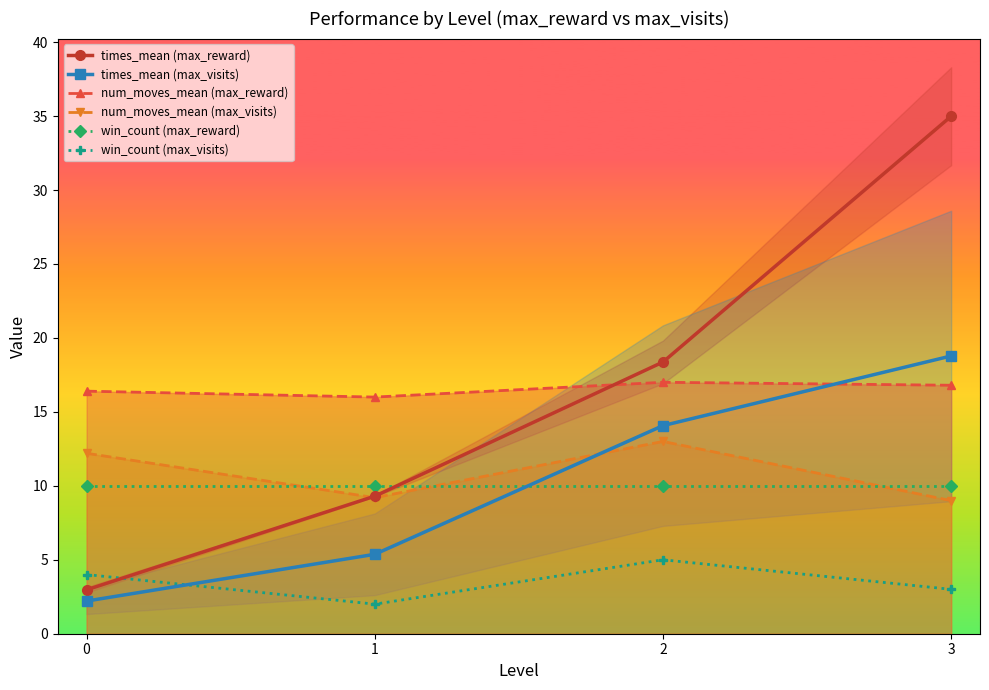

True or false: times_mean (max_visits) and num_moves_mean (max_reward) intersect in this chart.

True